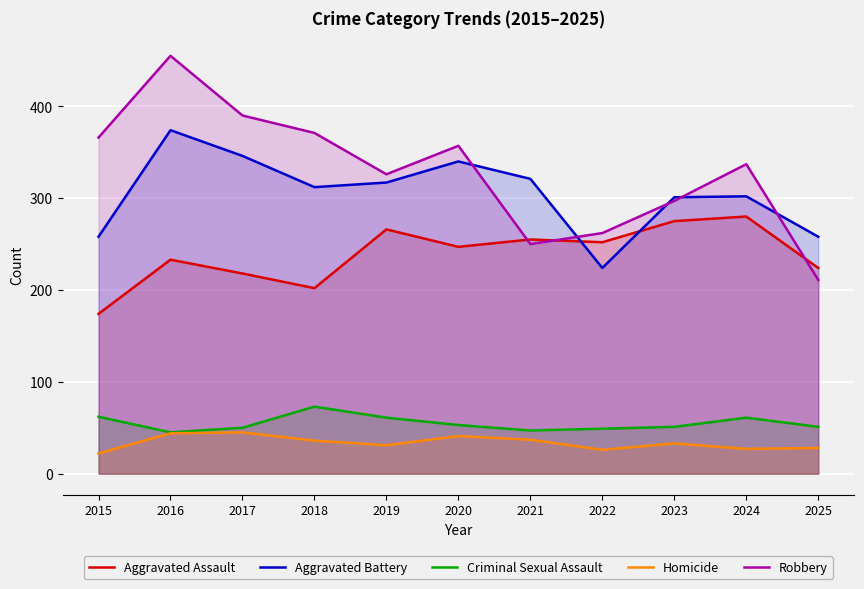

What is the minimum value shown in the chart?

22